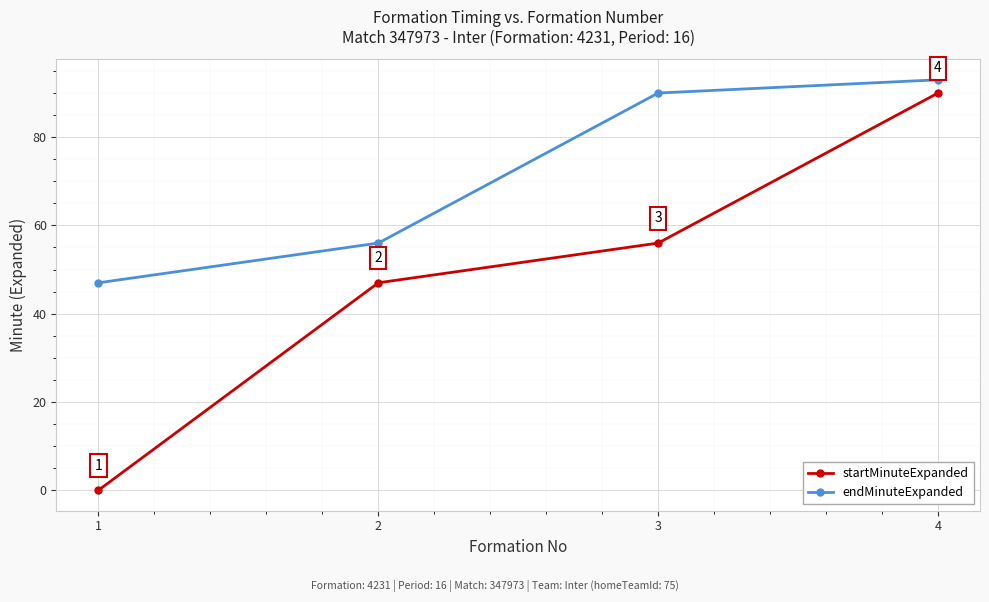

Reading right to left, list all the values displayed in this chart.

startMinuteExpanded: 90	56	47	0
endMinuteExpanded: 93	90	56	47